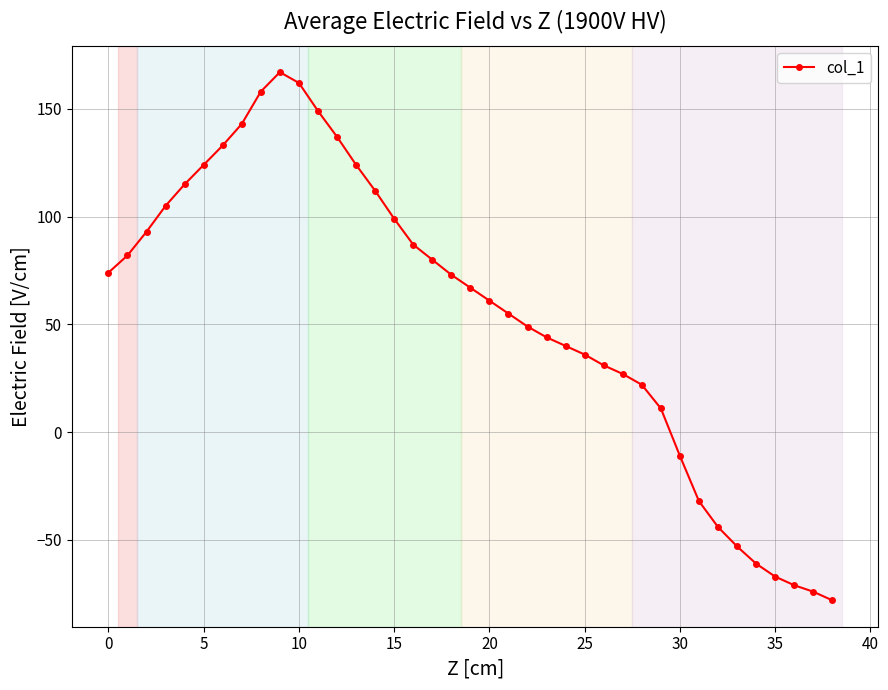

True or false: the data has more than 0 interior local peaks.

True